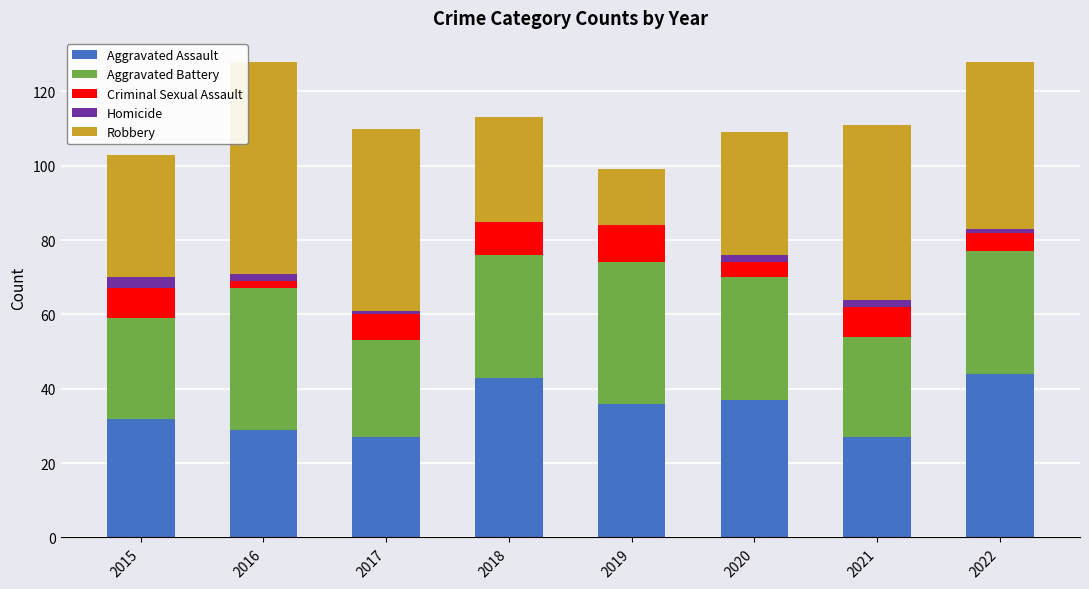

What is the maximum value for Aggravated Assault?

44